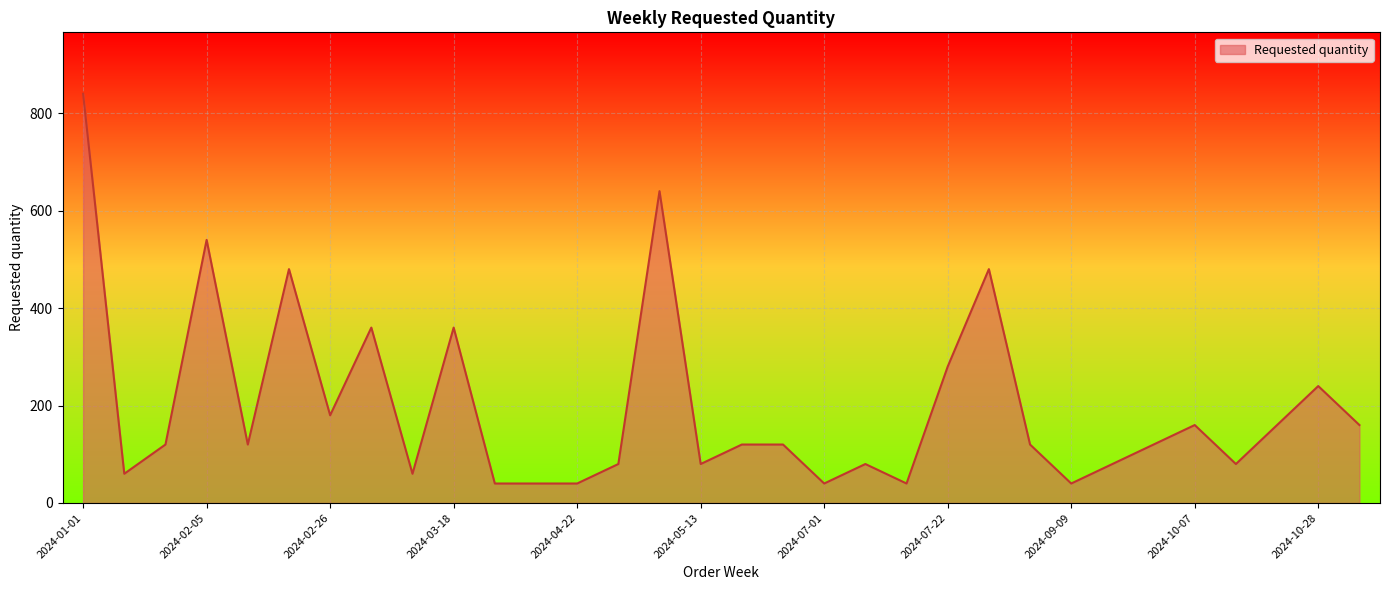

What is the minimum value shown in the chart?

40